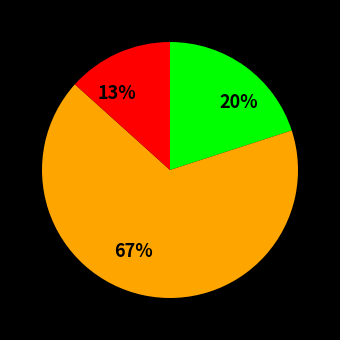

Does any single category account for the majority?

Yes